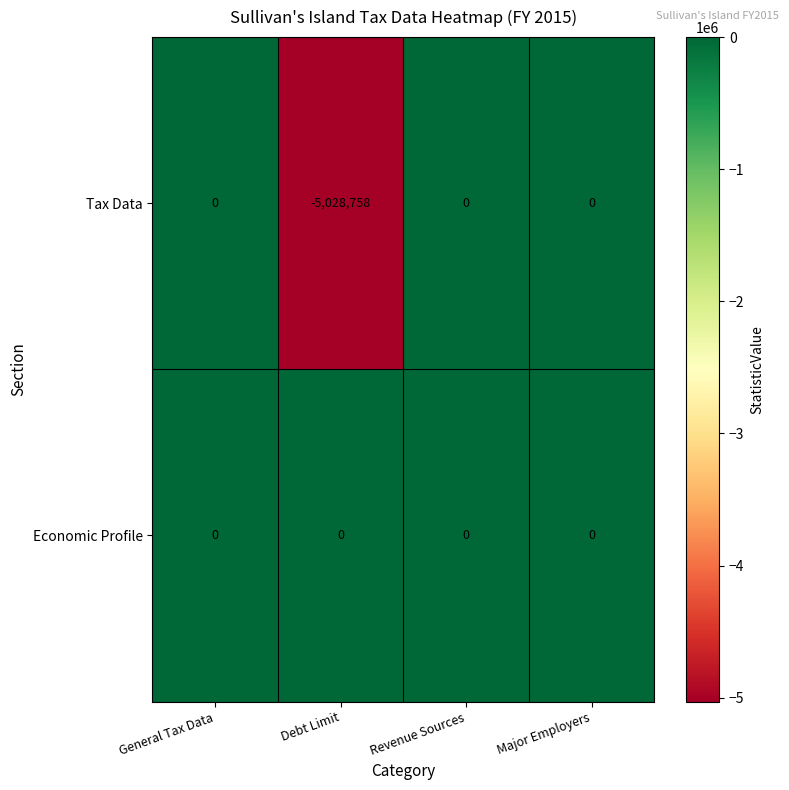

What is the difference between the maximum and minimum values in the Tax Data series?

5028758